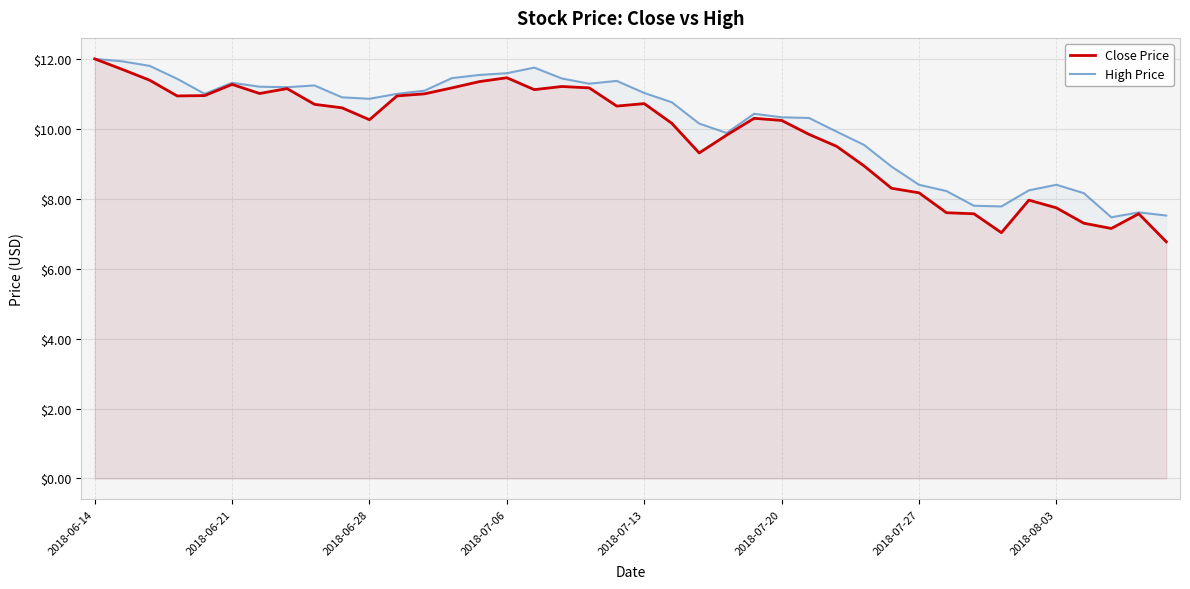

List the series in order of their peak value, highest first.

Close Price, High Price